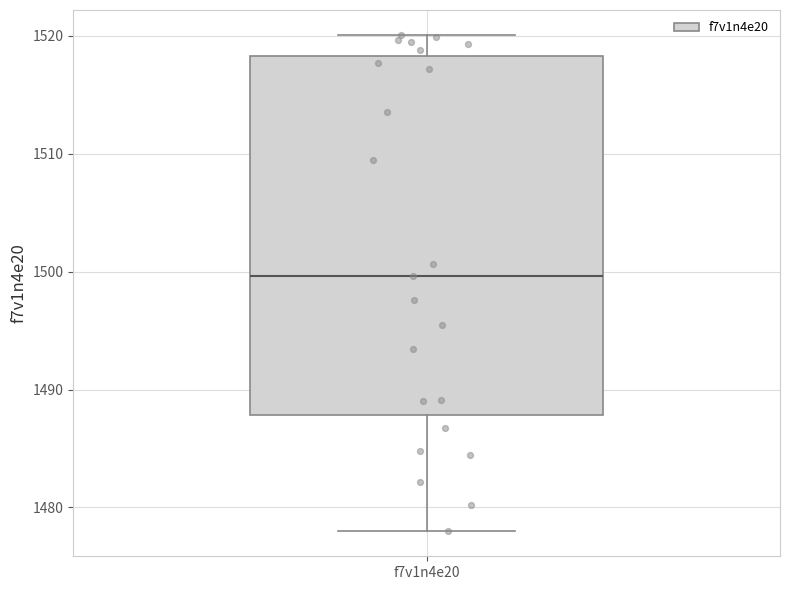

Read this box plot against the y-axis: the position of the median line, the range covered by the box, and the ends of both whiskers. The values are not printed on the chart, so give them approximately, as read against the axis.

median 1500, box 1488 to 1518, whiskers 1478 to 1520